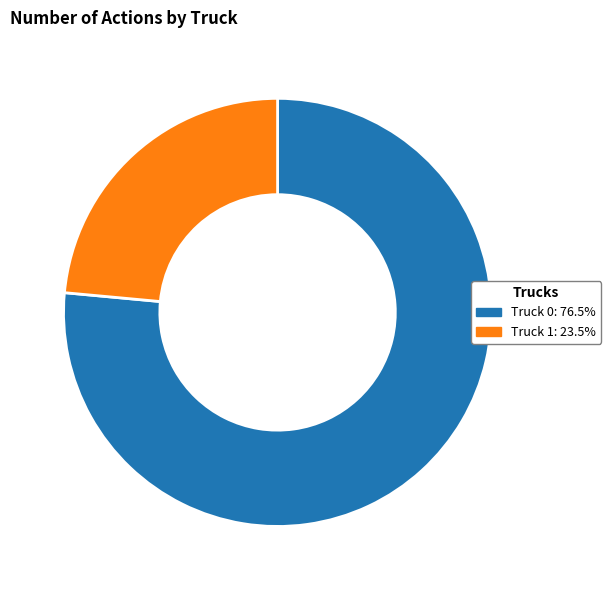

Is the sum of Truck 1 and Truck 0 greater than half?

Yes